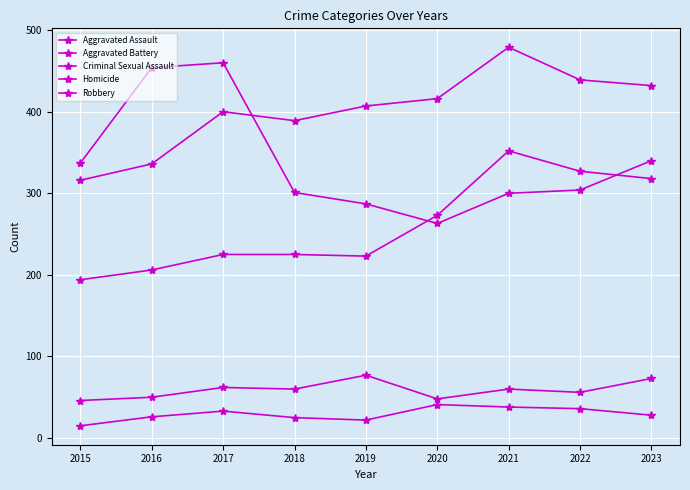

How many interior local valleys does the Robbery series have?

1